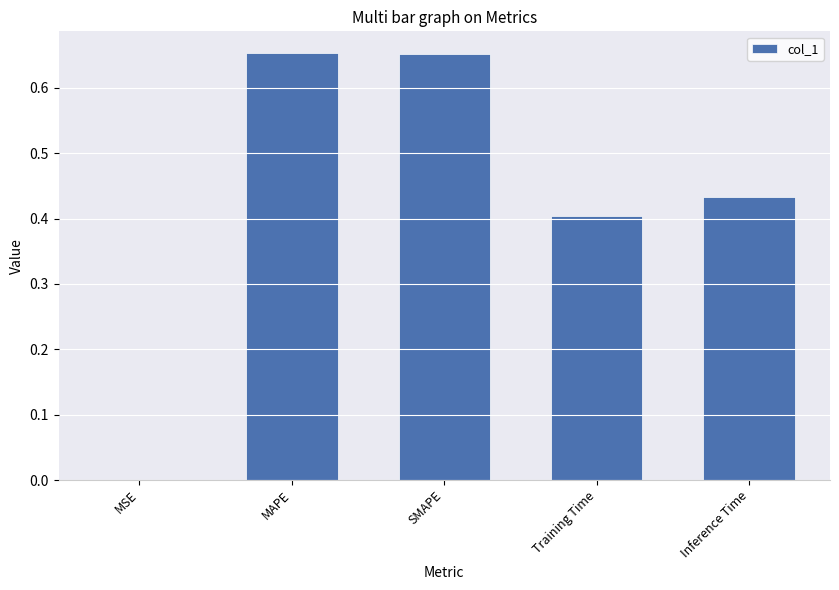

Which has a higher value, MSE or Inference Time?

Inference Time